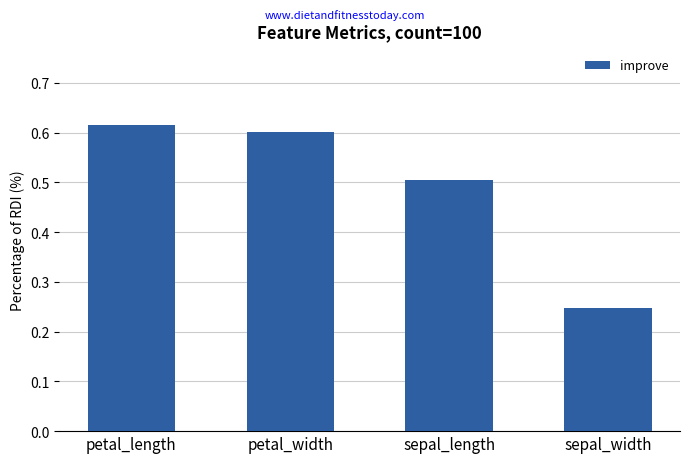

List the labels in order of value, largest first.

petal_length, petal_width, sepal_length, sepal_width